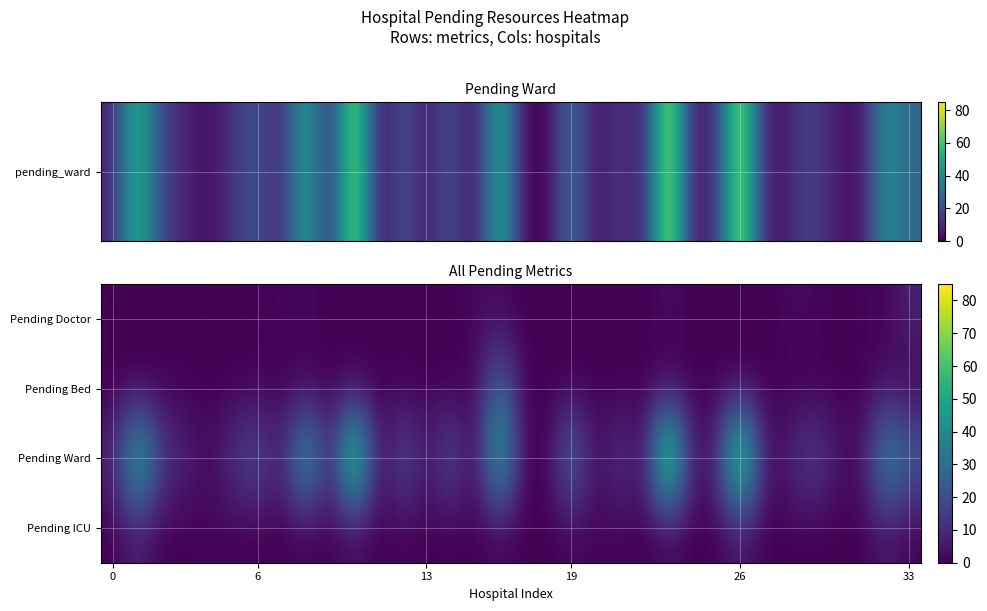

Reading right to left, extract all data points from this chart.

Pending Doctor: 8	1	1	0	2	2	0	0	0	0	3	0	0	0	0	0	0	2	2	0	0	1	0	1	0	2	1	1	0	0	1	0	0	0
Pending Bed: 0	3	0	0	0	0	0	0	0	0	0	0	0	0	0	0	0	31	0	0	0	0	0	0	0	0	0	0	0	0	0	0	0	0
Pending Ward: 27	45	2	6	18	9	2	82	11	3	85	3	15	1	34	0	1	58	0	23	5	23	0	80	6	54	7	22	14	2	9	16	60	8
Pending ICU: 0	5	0	0	0	0	0	5	0	0	1	0	1	1	1	0	0	1	0	0	0	1	0	2	0	0	0	0	0	1	0	0	7	0